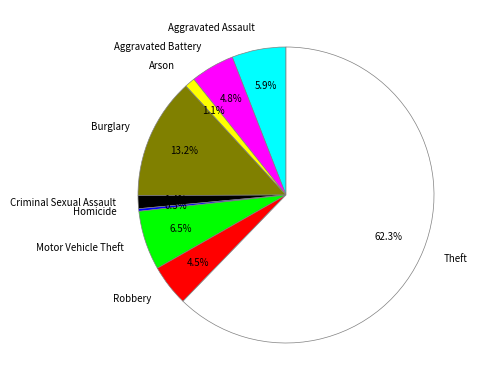

Between Aggravated Assault and Criminal Sexual Assault, which is larger?

Aggravated Assault